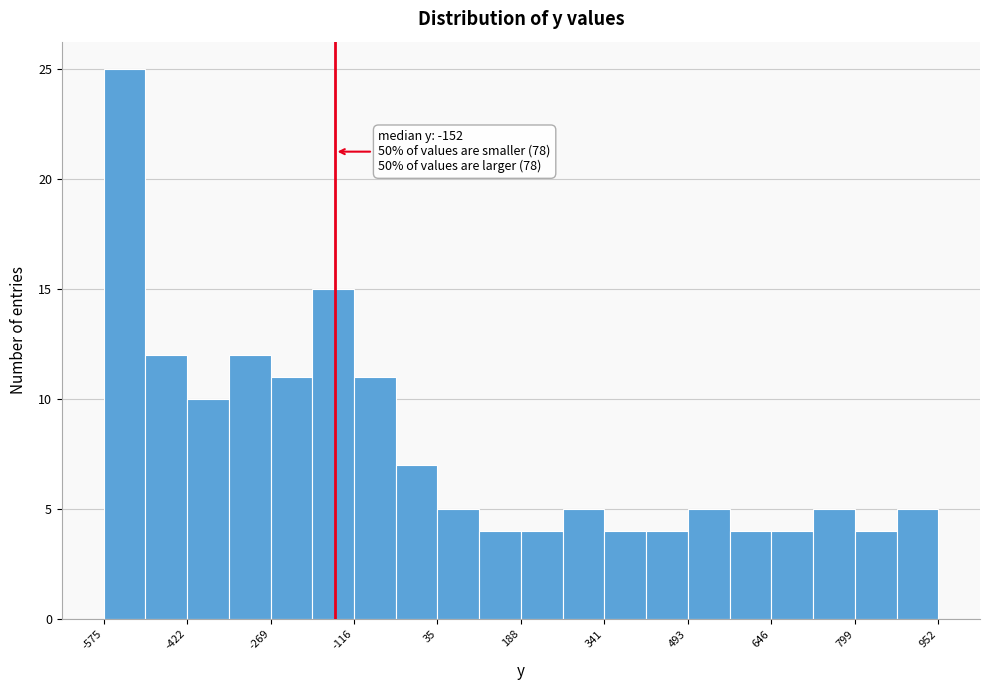

Around what value on the x-axis is the tallest bar? Give the approximate position of its centre, as read against the axis.

-540